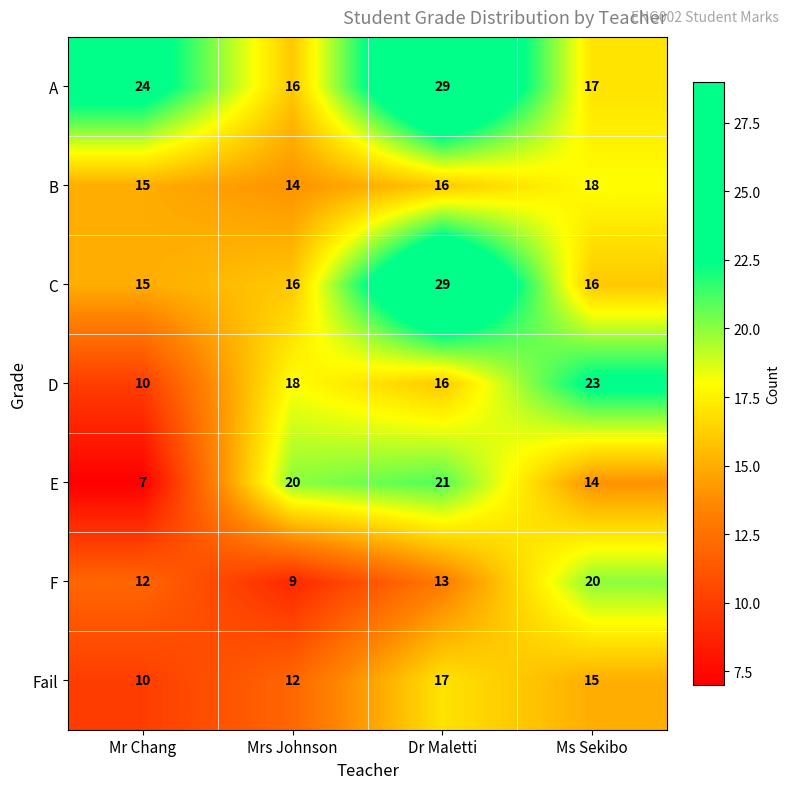

What is the sum of all E values?

62